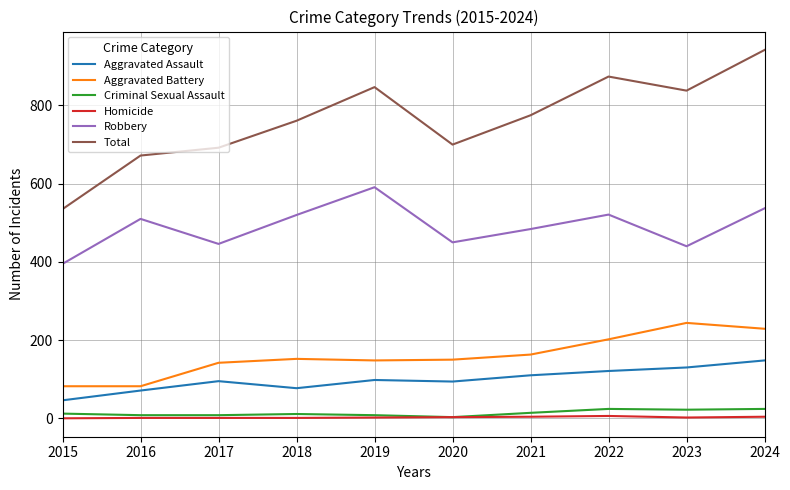

The value of Aggravated Assault at 2024 is 148. True or false?

True